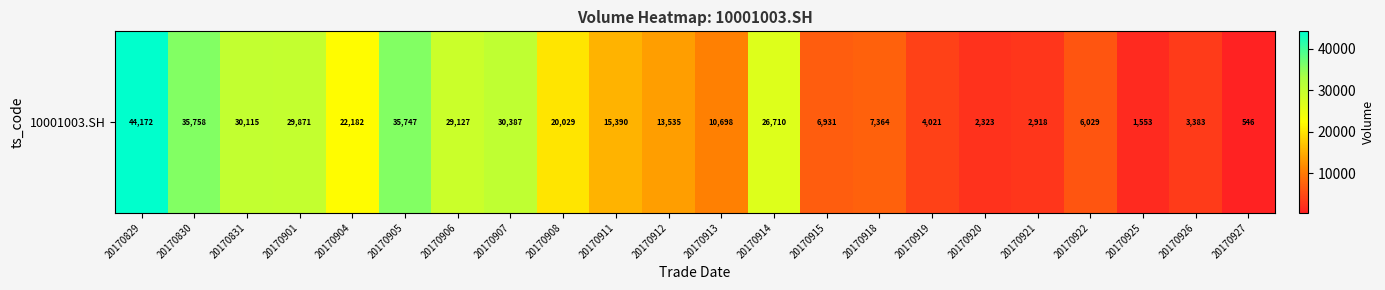

Count the number of categories in the chart.

22